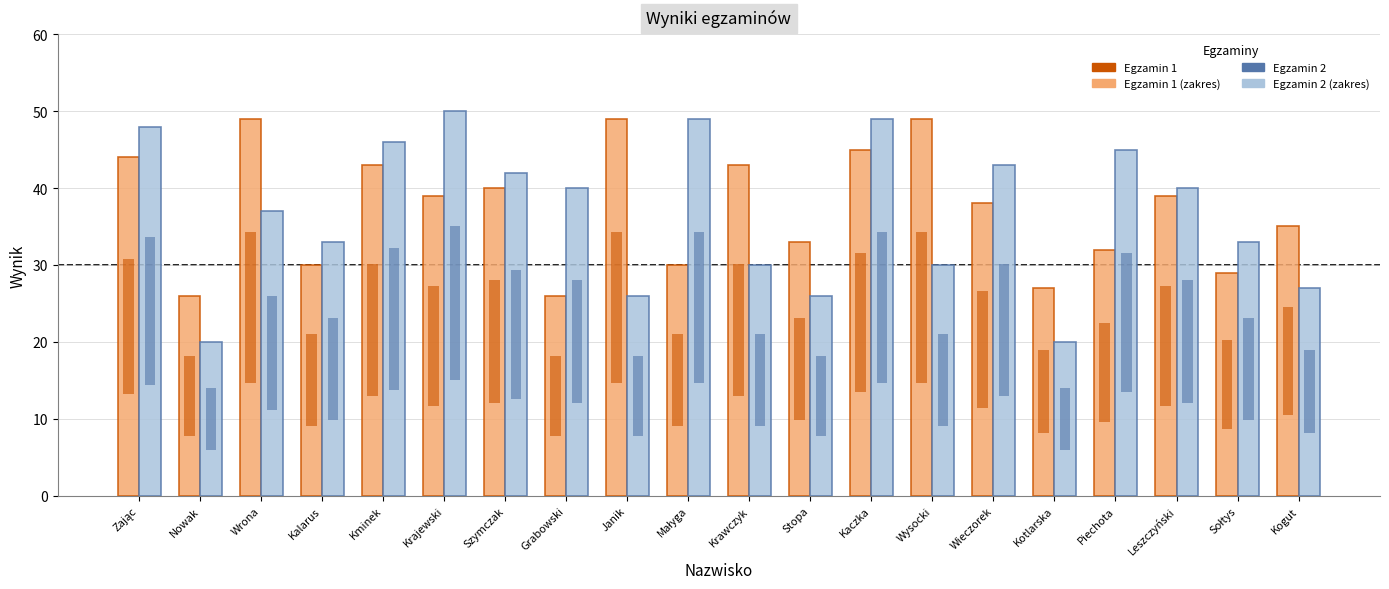

What is the label of the 9th bar from the right?

Stopa